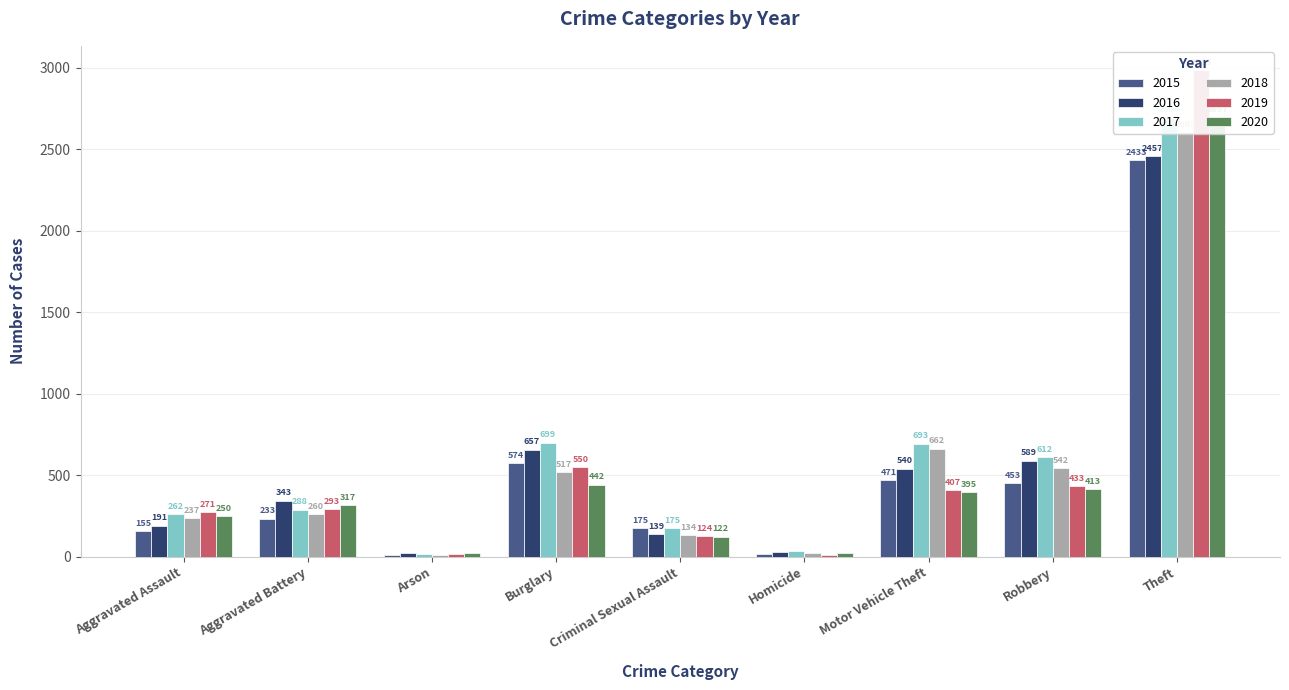

Which series changed the most between Arson and Homicide?

2017